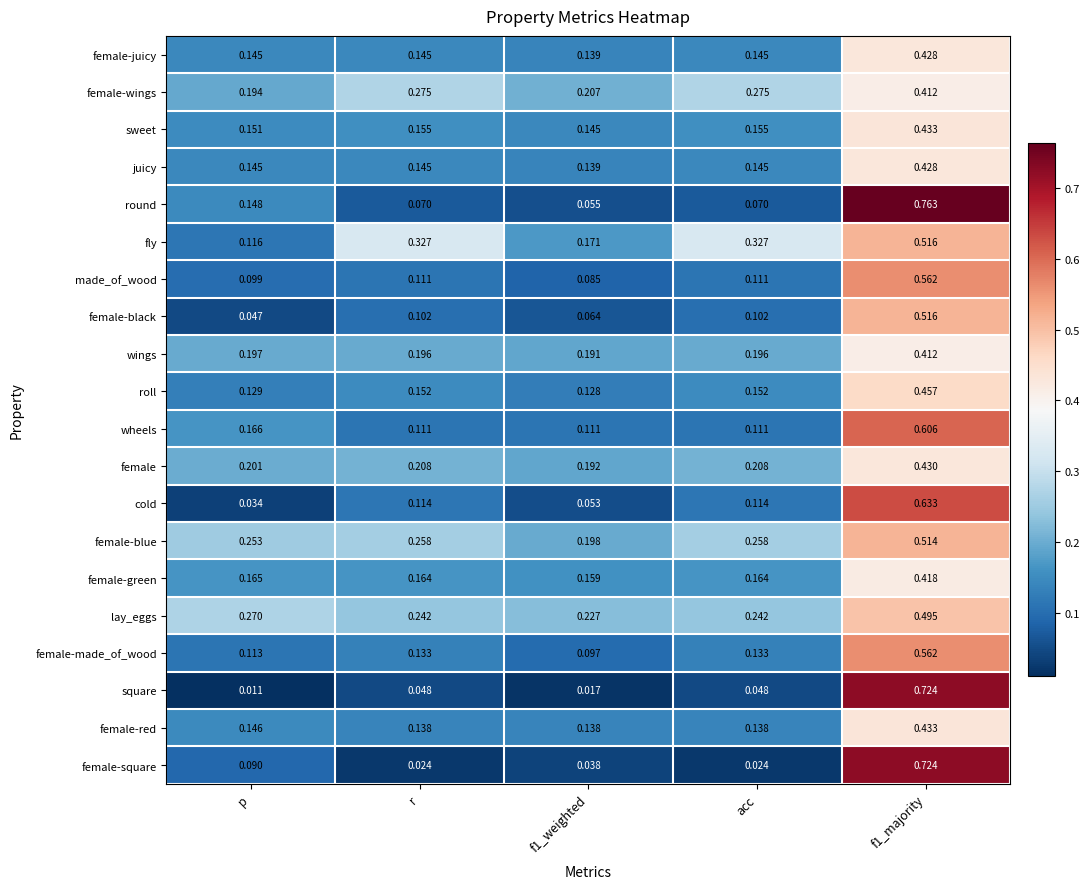

Which series has the widest spread of values?

square